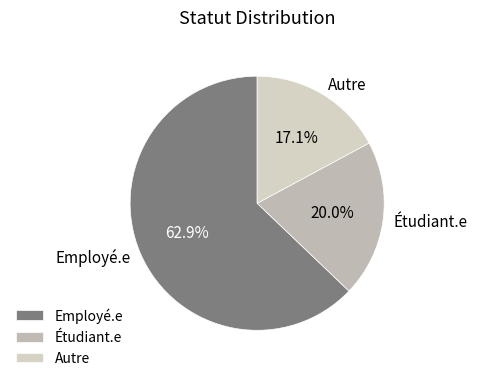

The Étudiant.e slice represents 26% of the pie. True or false?

False